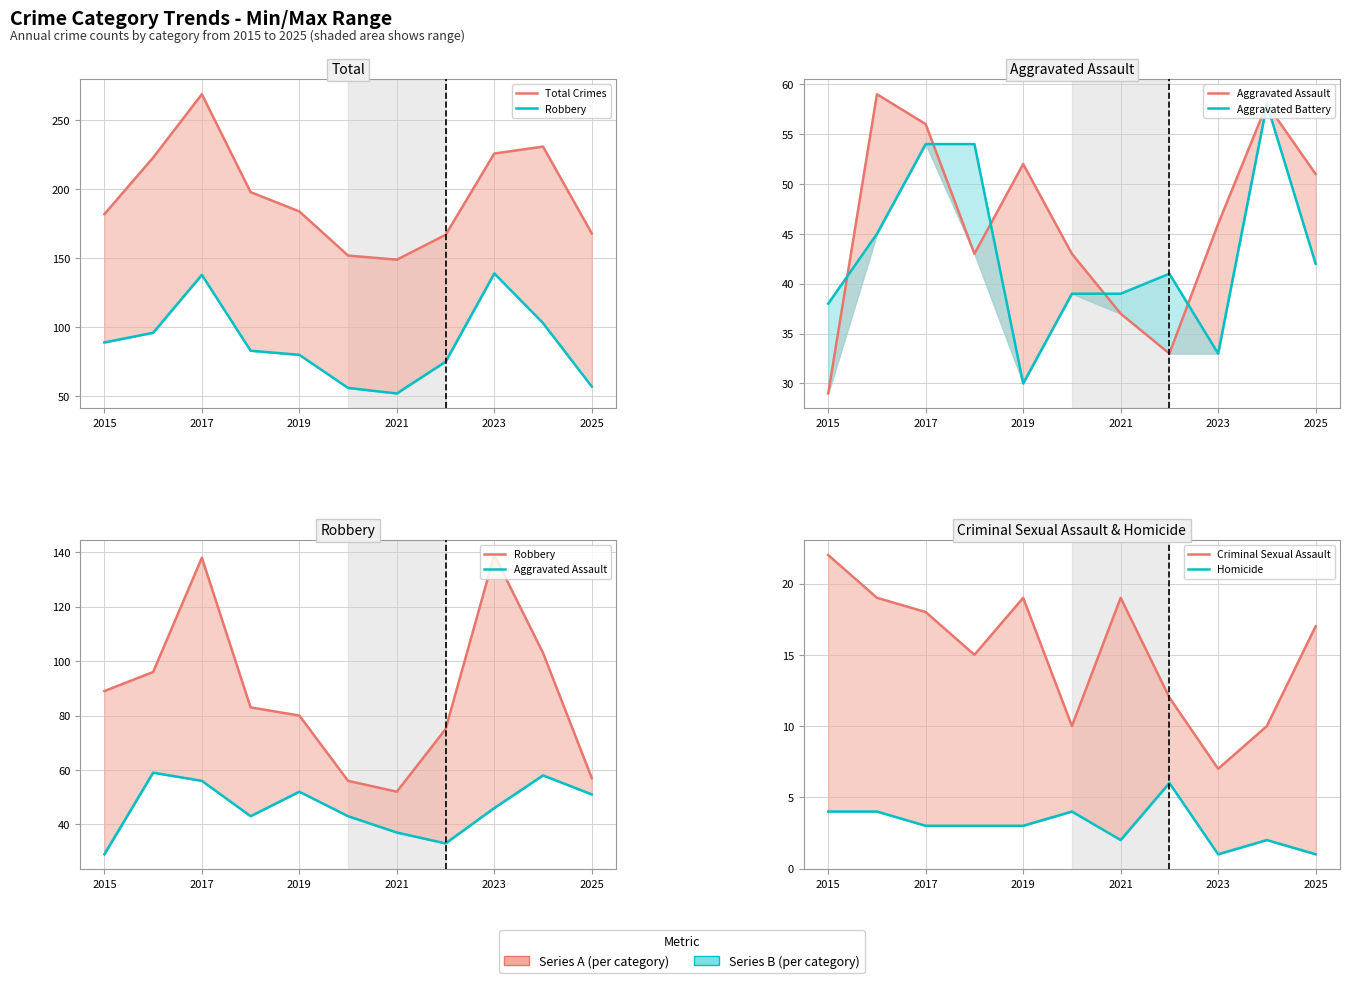

True or false: Aggravated Battery and Homicide cross at least once.

False